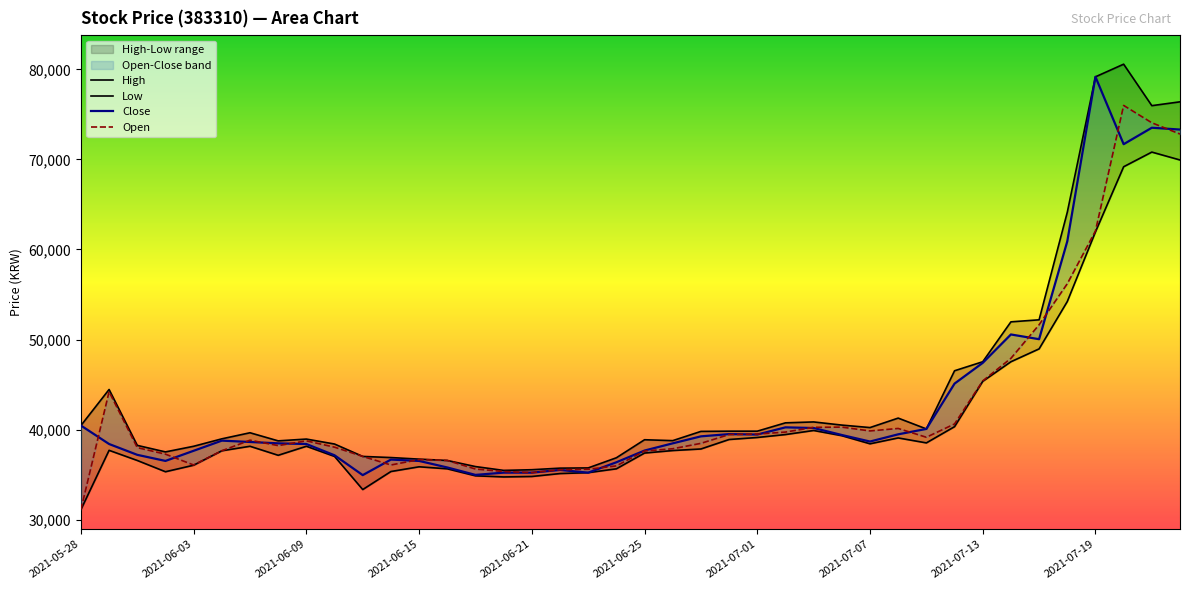

What is the difference between the maximum and second lowest values in the Close series?

44189